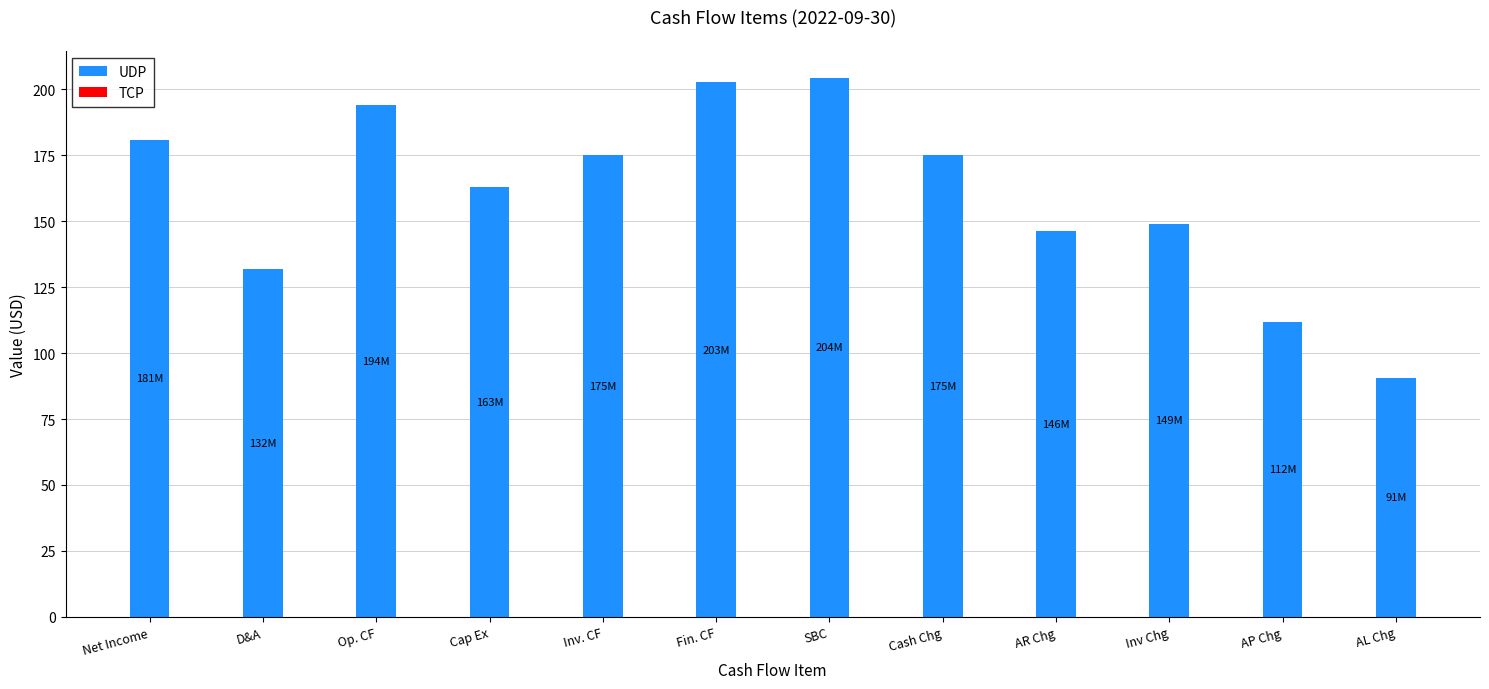

Which has a higher value, Cap Ex or AL Chg?

Cap Ex